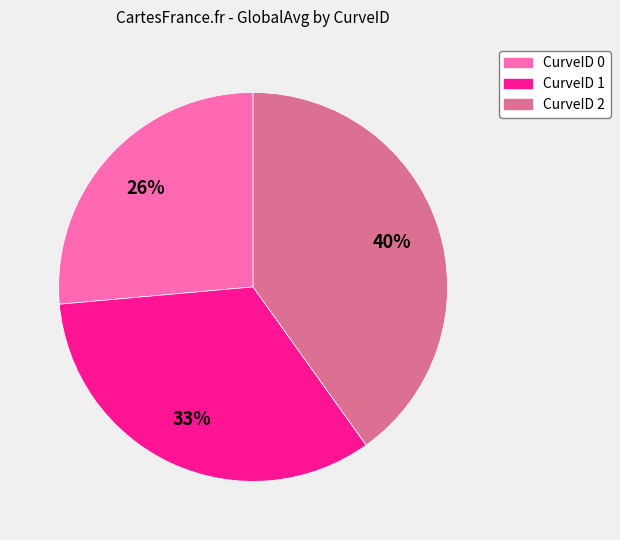

Approximately how many times larger is the value at CurveID 2 compared to CurveID 1?

1.2